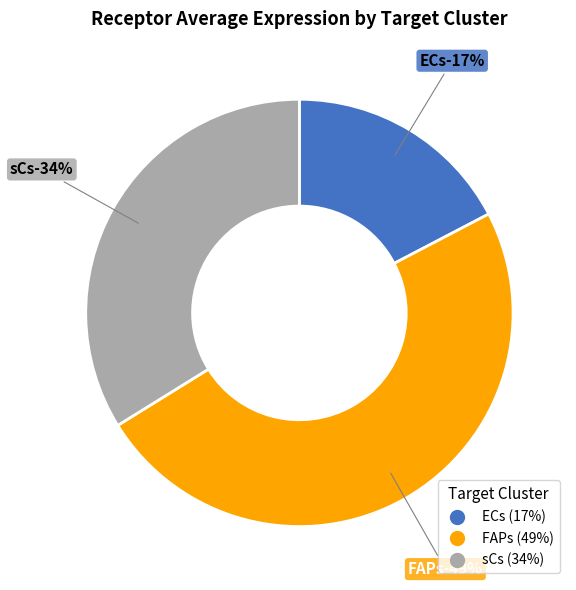

To the nearest percent, what is the difference between the FAPs and ECs slice percentages?

32%